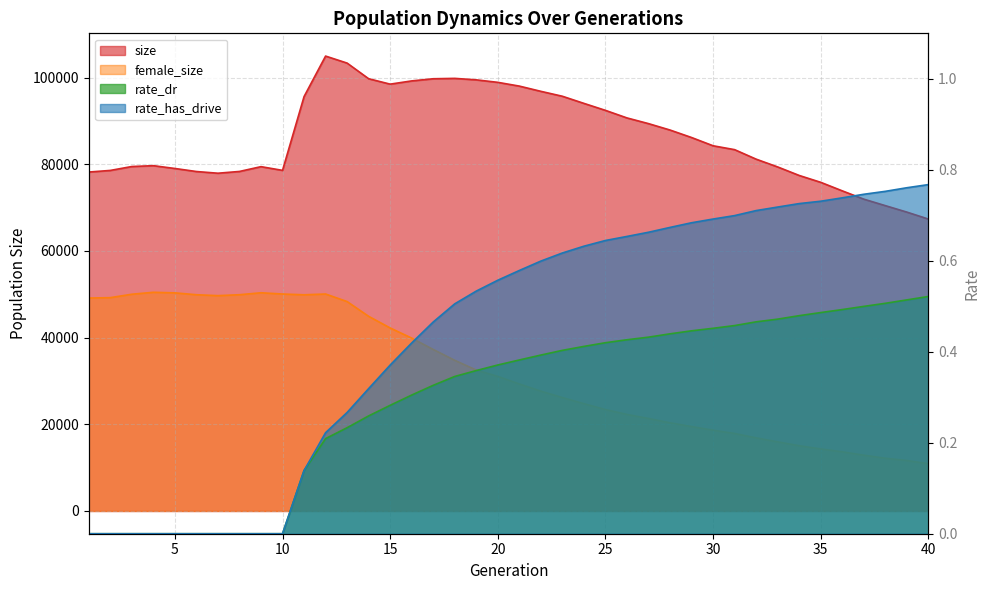

What is the average value of the size series?

86320.2